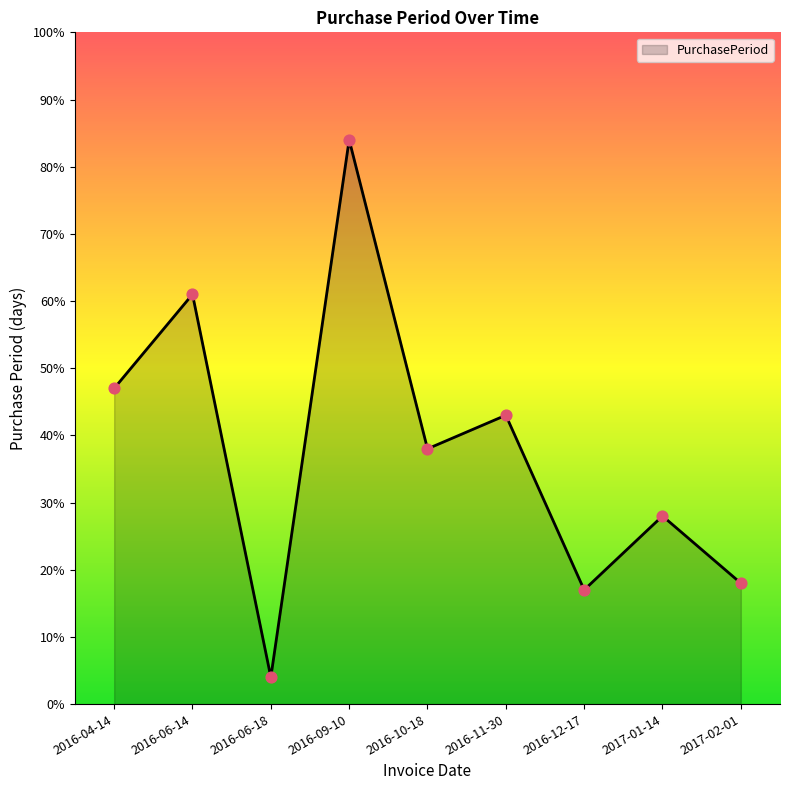

What is the ratio of the value at 2017-01-14 to the value at 2016-11-30?

0.7